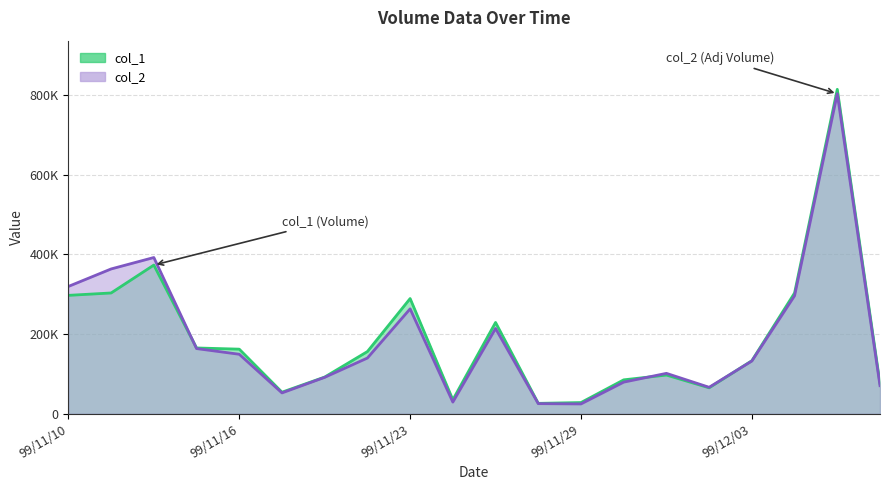

What is the lowest value of the col_2 series?

24540